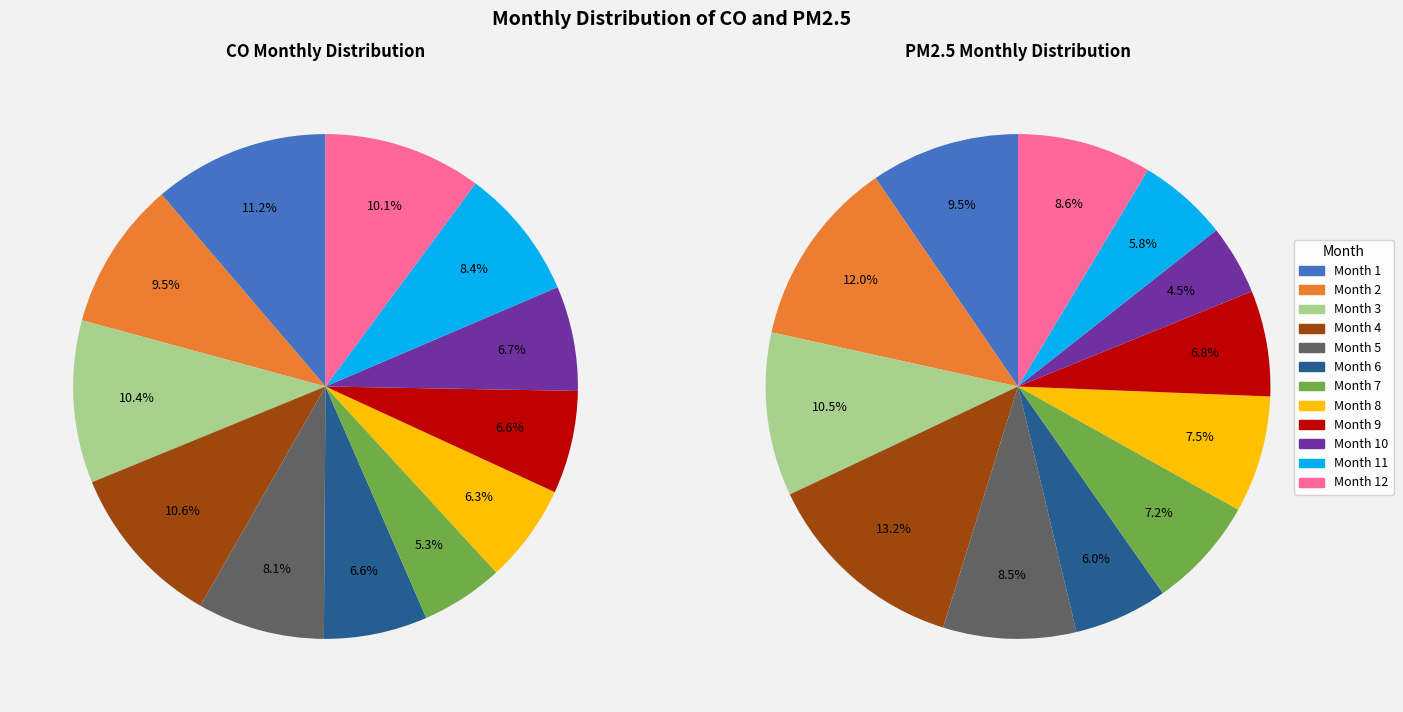

Combined, do 4 and 8 account for over 50%?

No